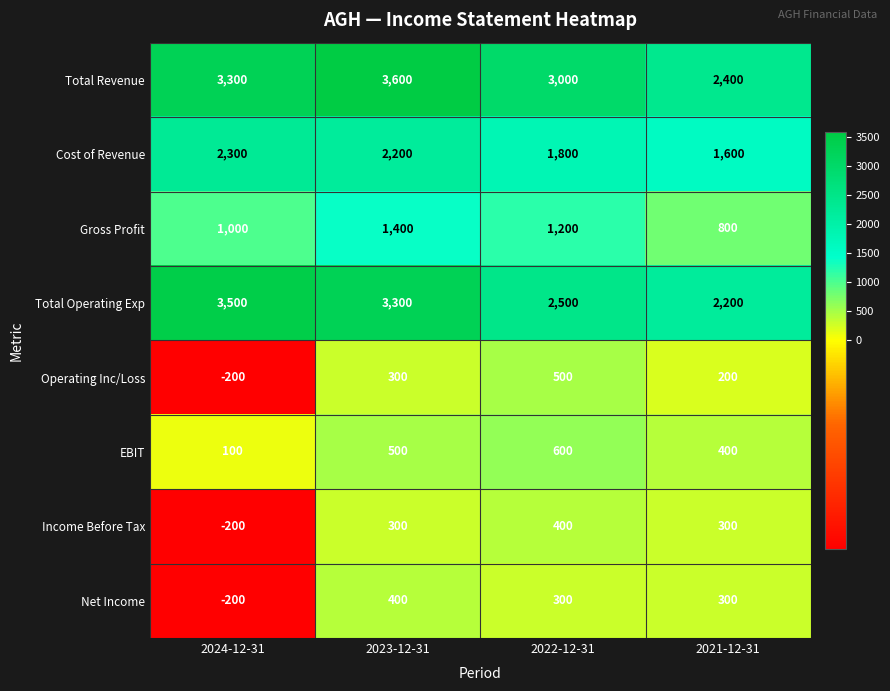

At which label does Cost of Revenue first exceed 2200?

2024-12-31